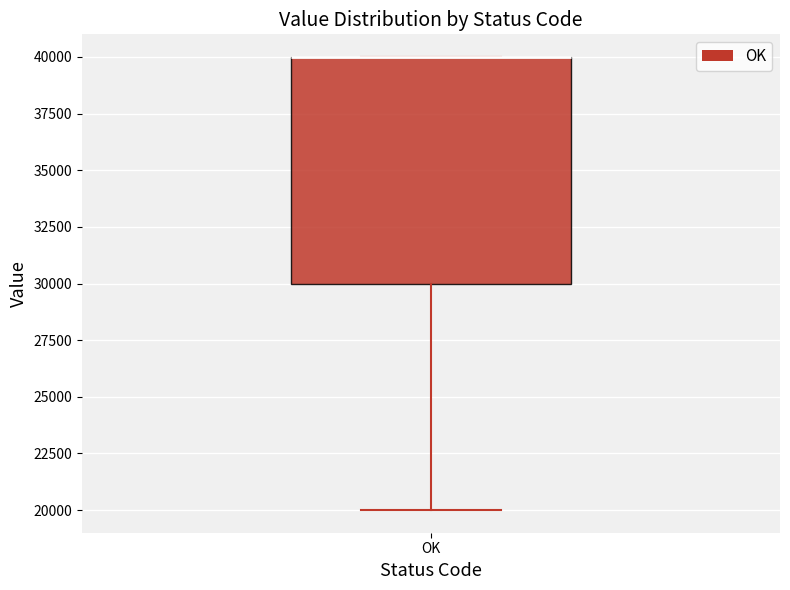

Read this box plot against the y-axis: the position of the median line, the range covered by the box, and the ends of both whiskers. The values are not printed on the chart, so give them approximately, as read against the axis.

median 40000 (drawn on the box's upper edge), box 30000 to 40000, whiskers 20000 to 40000